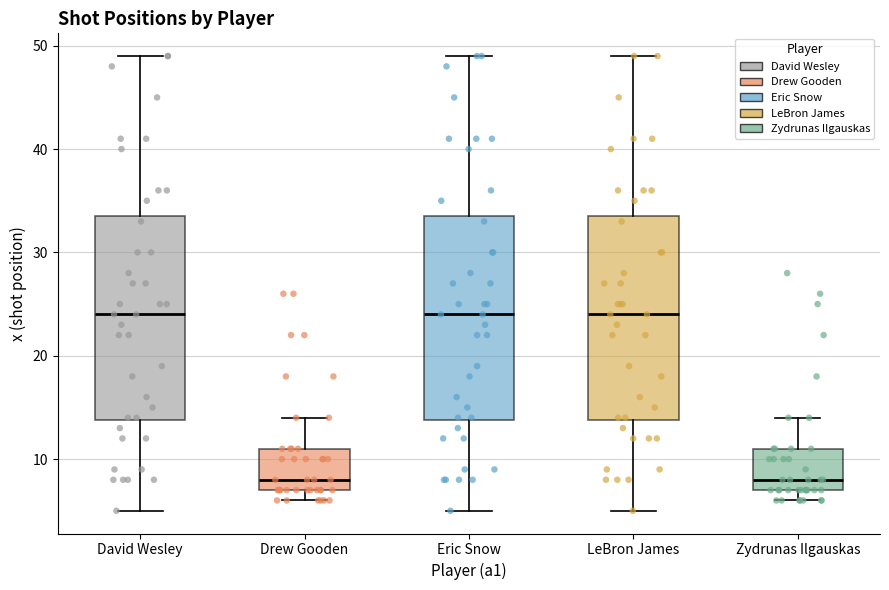

Where does the median line of the box for LeBron James sit on the y-axis? The values are not printed on the chart, so give them approximately, as read against the axis.

24